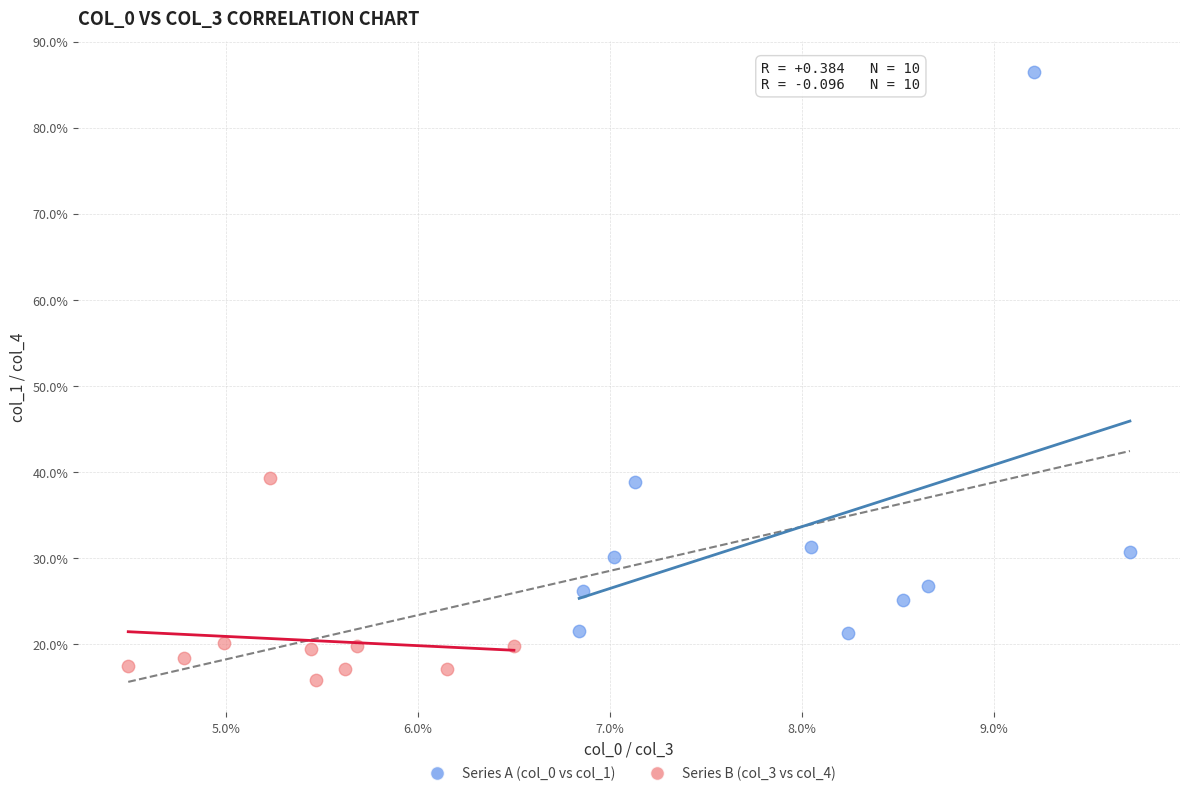

What are all the series names shown in the legend?

Series A (col_0 vs col_1), Series B (col_3 vs col_4)